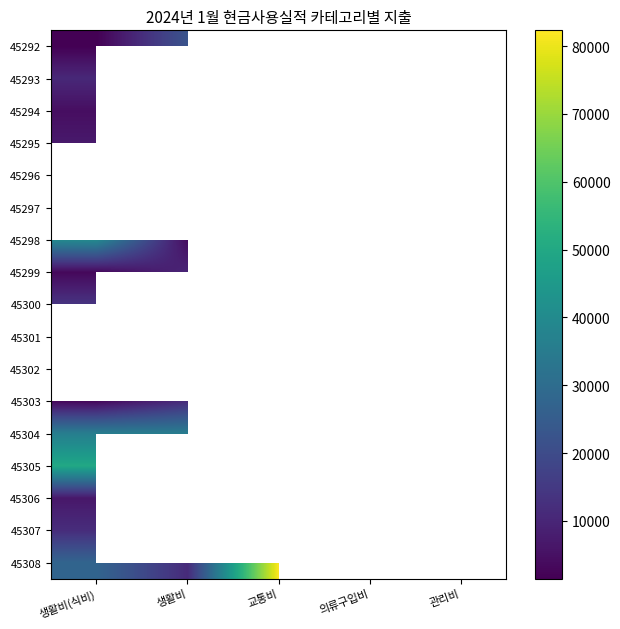

How many distinct data groups are displayed?

17